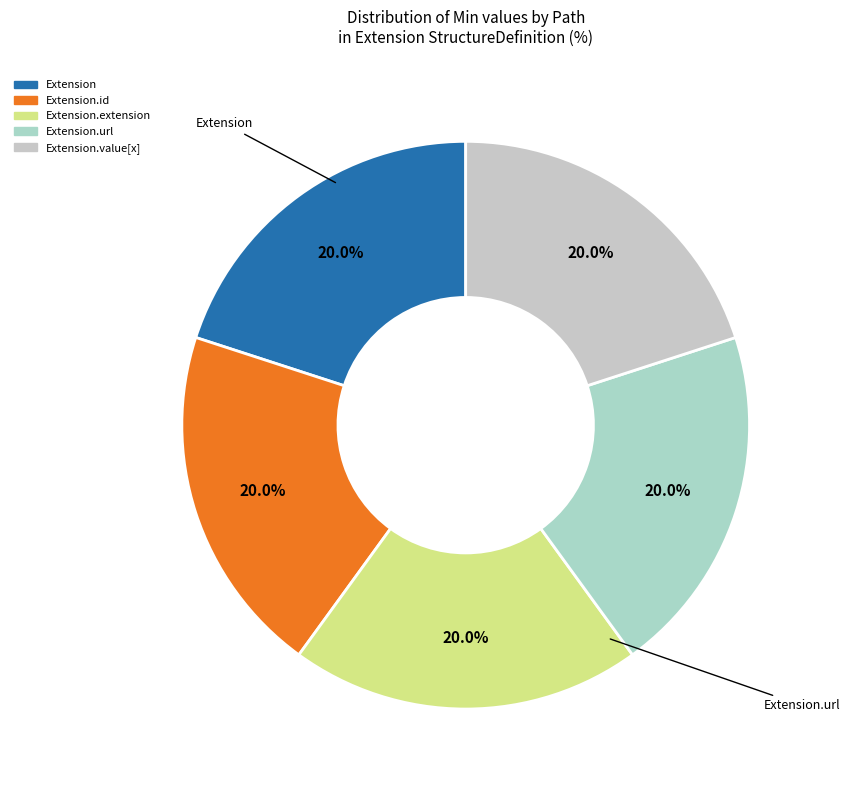

How many segments does this pie chart have?

5